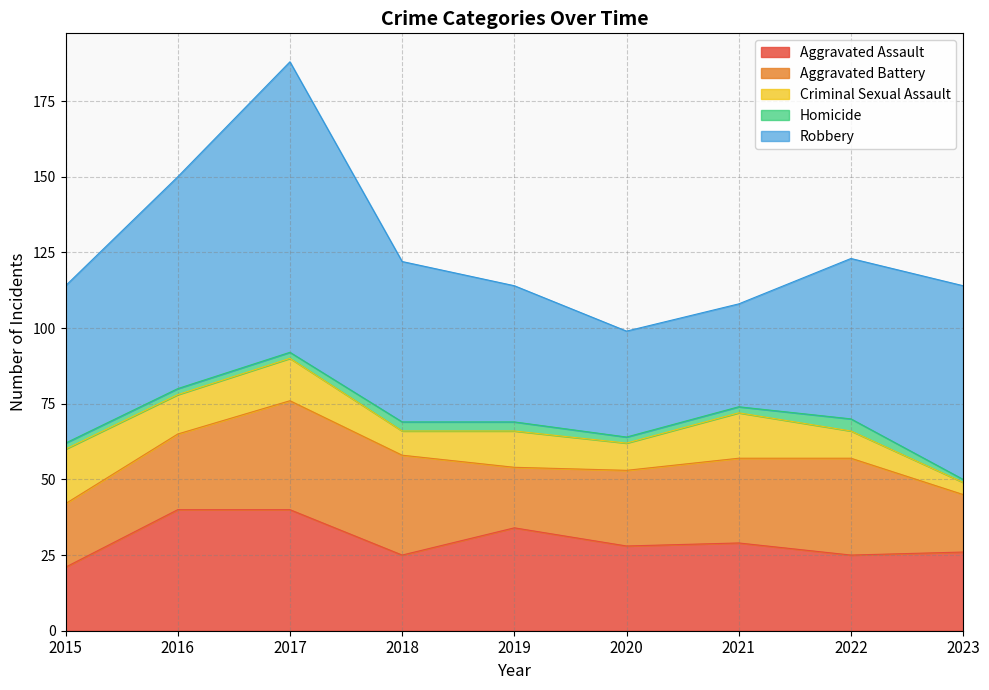

At 2018, list the series in order from largest to smallest.

Robbery, Aggravated Battery, Aggravated Assault, Criminal Sexual Assault, Homicide